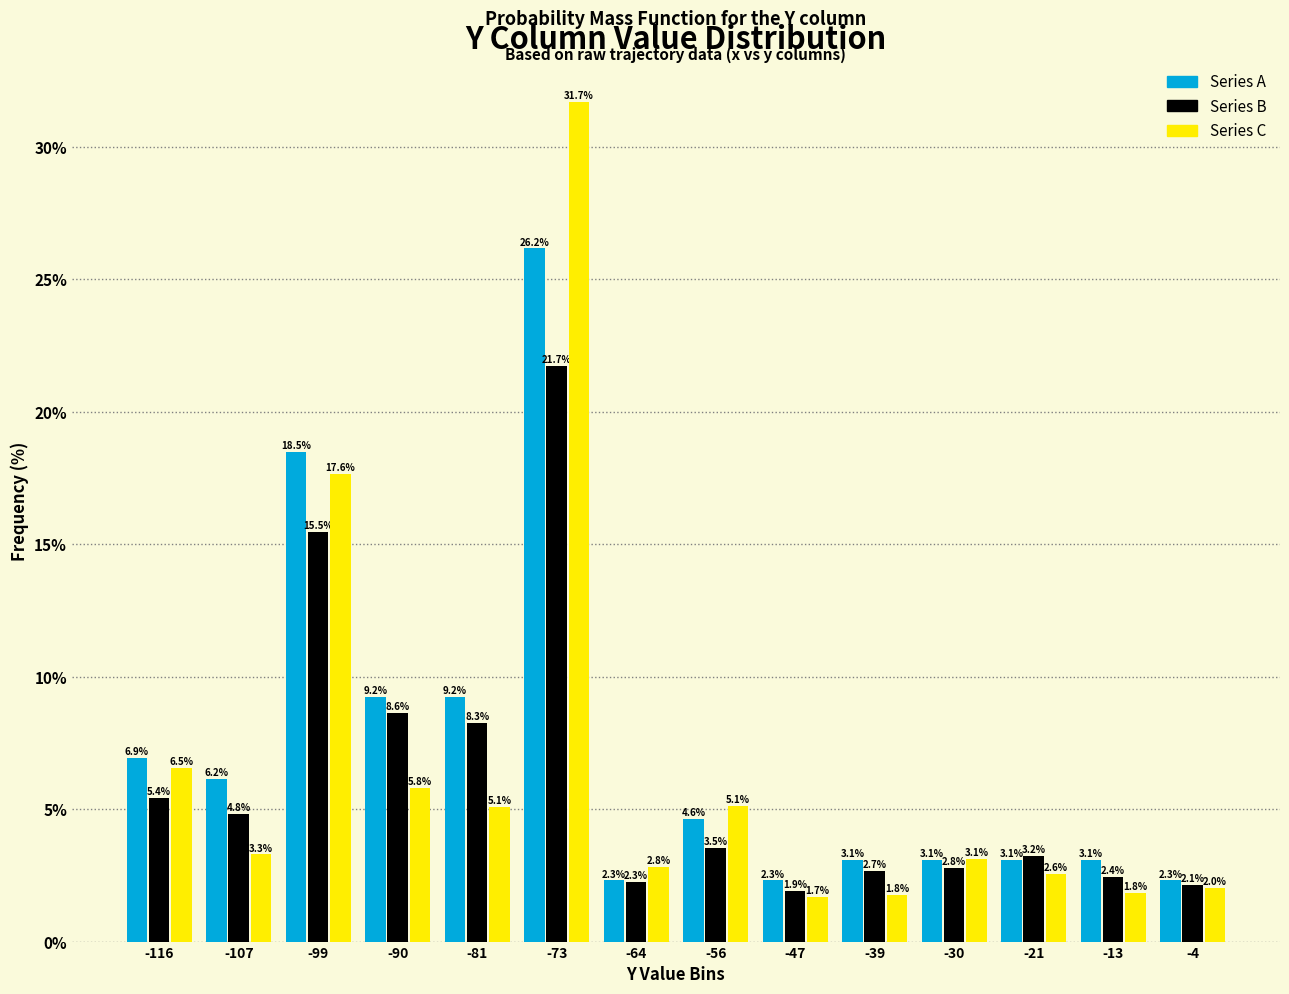

Reading left to right, transcribe this chart: for each range on the x-axis, give the height of each series' bar. The bar edges are not printed on the chart, so give them approximately, as read against the axis.

-120 to -111: Series A=6.9	Series B=5.4	Series C=6.5
-111 to -103: Series A=6.2	Series B=4.8	Series C=3.3
-103 to -94: Series A=18.5	Series B=15.5	Series C=17.6
-94 to -86: Series A=9.2	Series B=8.6	Series C=5.8
-86 to -77: Series A=9.2	Series B=8.3	Series C=5.1
-77 to -69: Series A=26.2	Series B=21.7	Series C=31.7
-69 to -60: Series A=2.3	Series B=2.3	Series C=2.8
-60 to -51: Series A=4.6	Series B=3.5	Series C=5.1
-51 to -43: Series A=2.3	Series B=1.9	Series C=1.7
-43 to -34: Series A=3.1	Series B=2.7	Series C=1.8
-34 to -26: Series A=3.1	Series B=2.8	Series C=3.1
-26 to -17: Series A=3.1	Series B=3.2	Series C=2.6
-17 to -9: Series A=3.1	Series B=2.4	Series C=1.8
-9 to 0: Series A=2.3	Series B=2.1	Series C=2.0